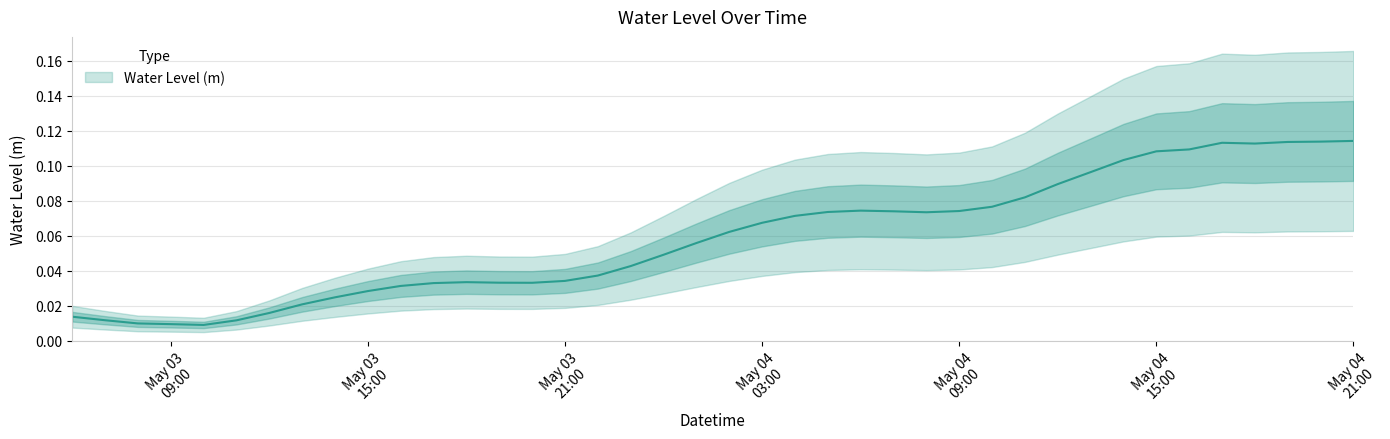

List the labels in order of value, largest first.

2023-05-04 21:00:00, 2023-05-04 20:00:00, 2023-05-04 19:00:00, 2023-05-04 17:00:00, 2023-05-04 18:00:00, 2023-05-04 16:00:00, 2023-05-04 15:00:00, 2023-05-04 14:00:00, 2023-05-04 13:00:00, 2023-05-04 12:00:00, 2023-05-04 11:00:00, 2023-05-04 10:00:00, 2023-05-04 06:00:00, 2023-05-04 09:00:00, 2023-05-04 07:00:00, 2023-05-04 05:00:00, 2023-05-04 08:00:00, 2023-05-04 04:00:00, 2023-05-04 03:00:00, 2023-05-04 02:00:00, 2023-05-04 01:00:00, 2023-05-04 00:00:00, 2023-05-03 23:00:00, 2023-05-03 22:00:00, 2023-05-03 21:00:00, 2023-05-03 18:00:00, 2023-05-03 19:00:00, 2023-05-03 20:00:00, 2023-05-03 17:00:00, 2023-05-03 16:00:00, 2023-05-03 15:00:00, 2023-05-03 14:00:00, 2023-05-03 13:00:00, 2023-05-03 12:00:00, 2023-05-03 06:00:00, 2023-05-03 07:00:00, 2023-05-03 11:00:00, 2023-05-03 08:00:00, 2023-05-03 09:00:00, 2023-05-03 10:00:00